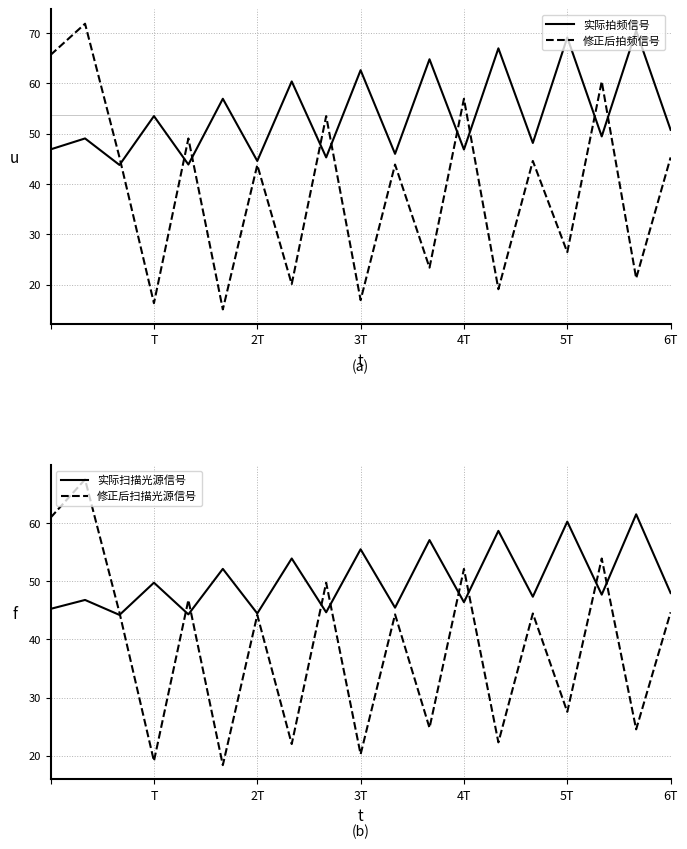

Rank the series at 16 from highest to lowest value.

col_2 (row0), col_2 (row1), col_0 (row0), col_0 (row1)